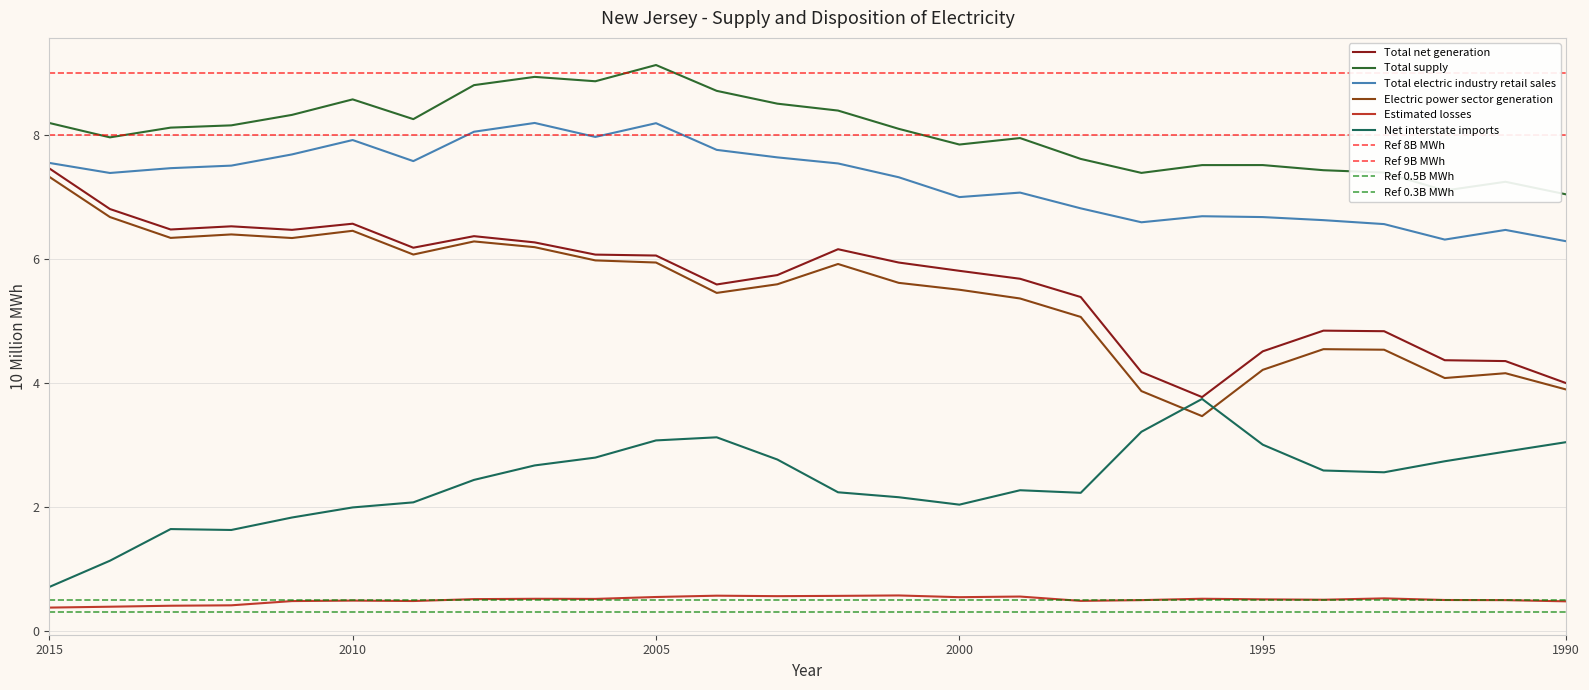

At which category is the sum across all series the highest?

2005